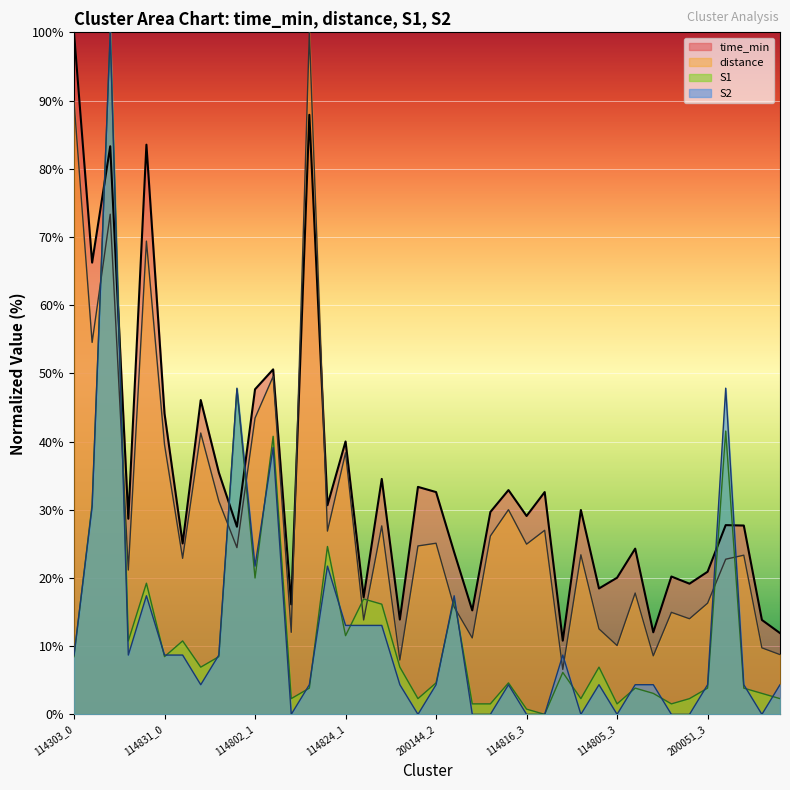

Which series has the largest range (max minus min)?

S1